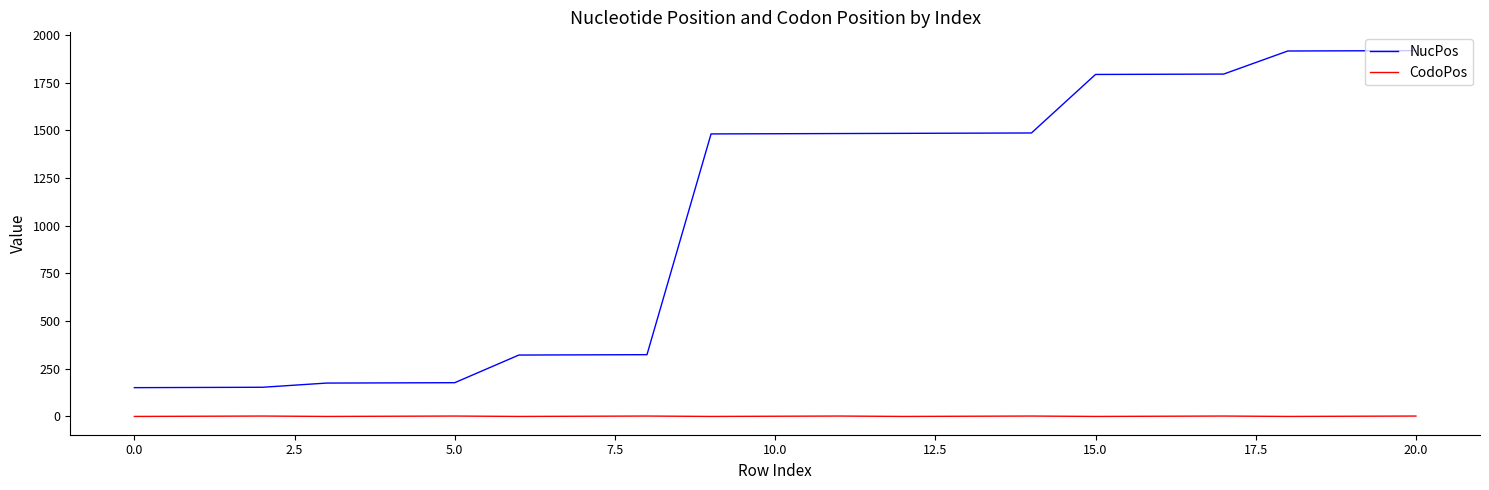

Rank the series by their average value, from highest to lowest.

NucPos, CodoPos